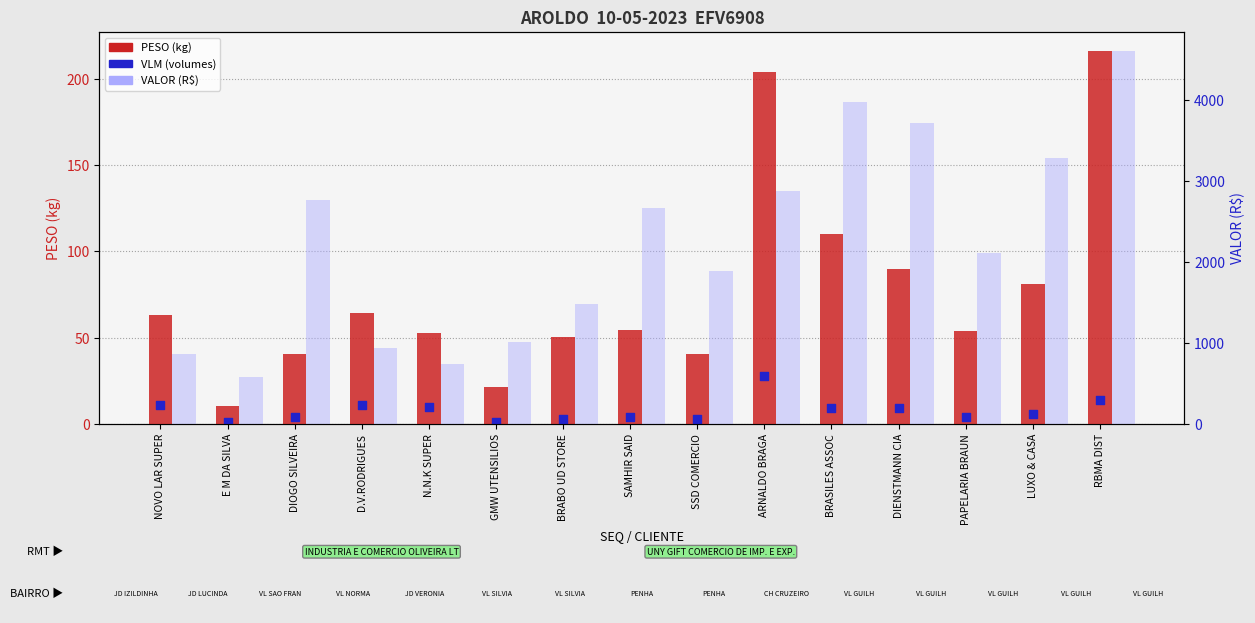

Which series has the largest total across all categories?

VALOR (R$)